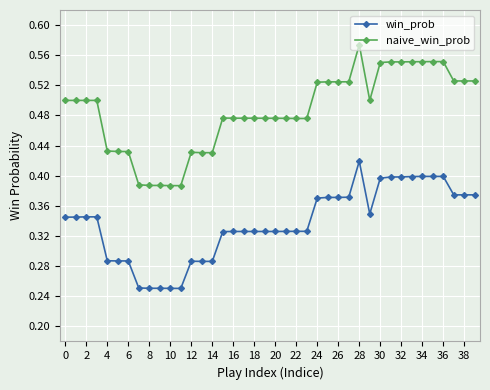

Which series has the largest total across all categories?

naive_win_prob